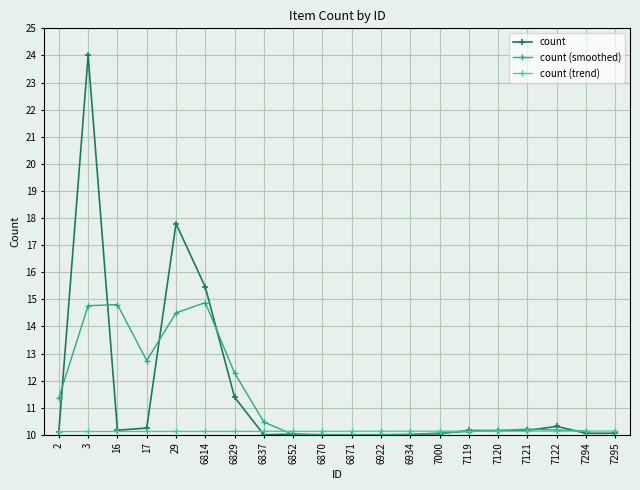

At which category does count reach its first local valley?

16